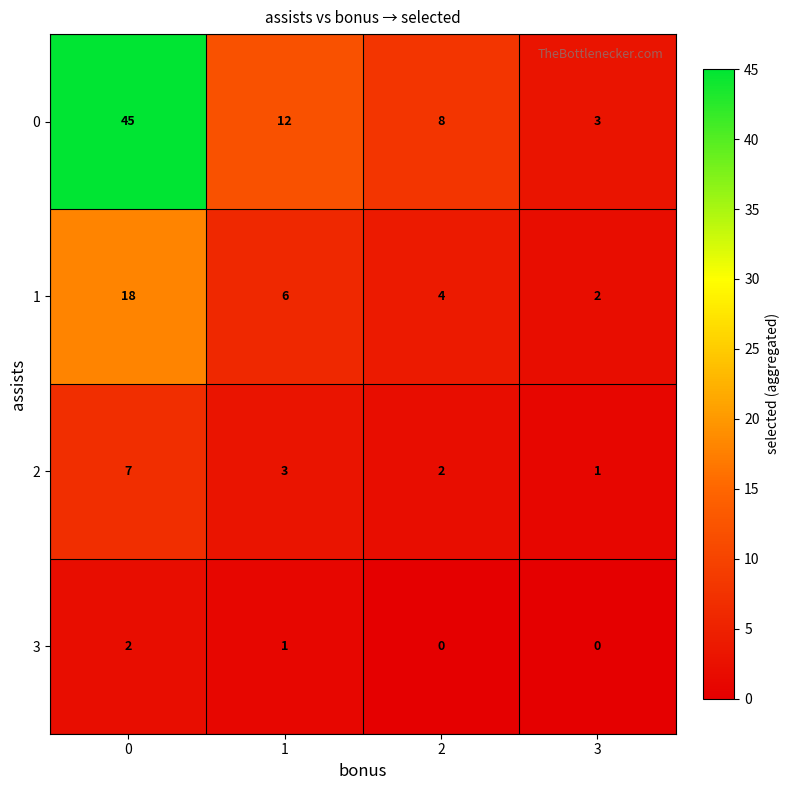

Which series changed the most between 1 and 2?

0